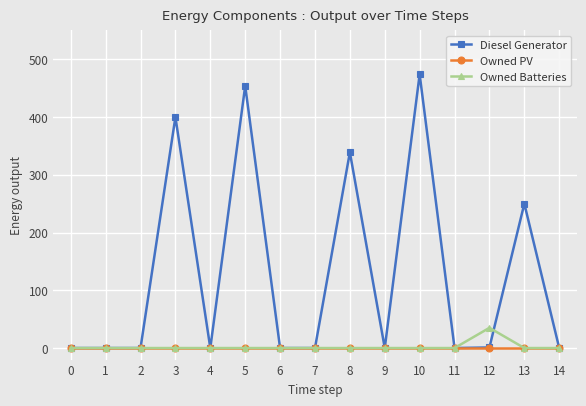

Which category has the highest value in the Owned Batteries series?

12